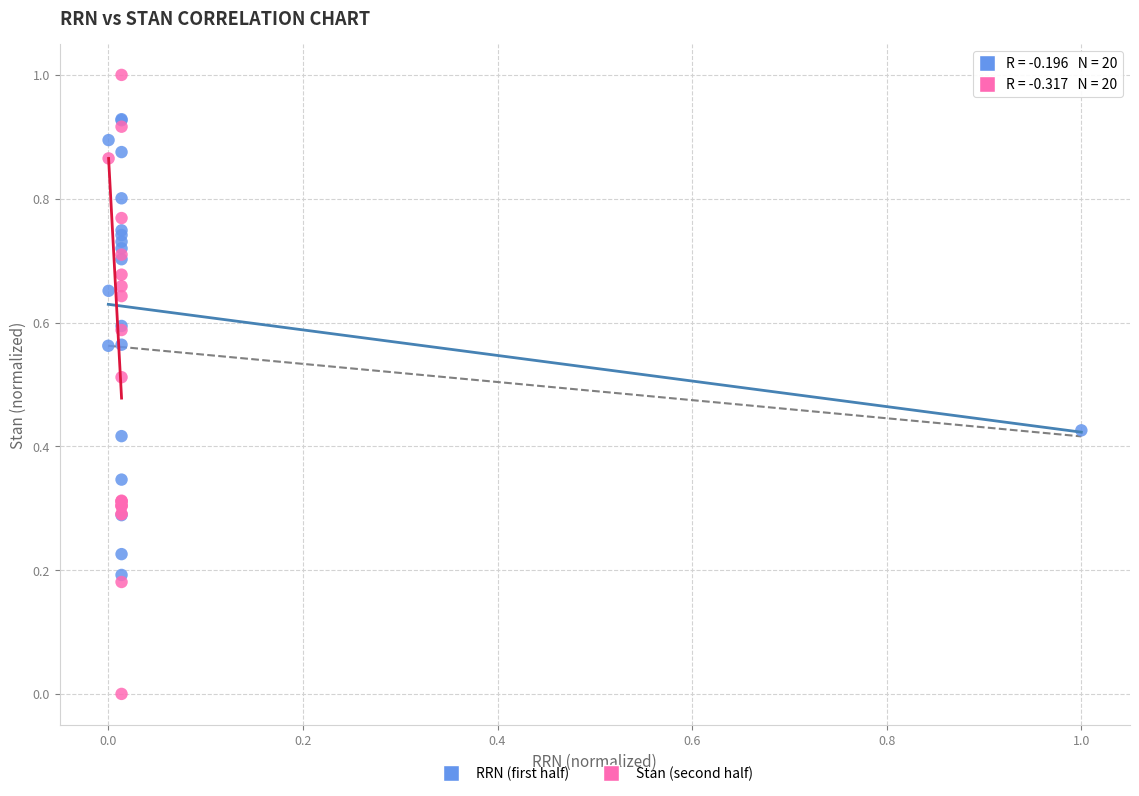

What are all the series names shown in the legend?

RRN (first half), Stan (second half)